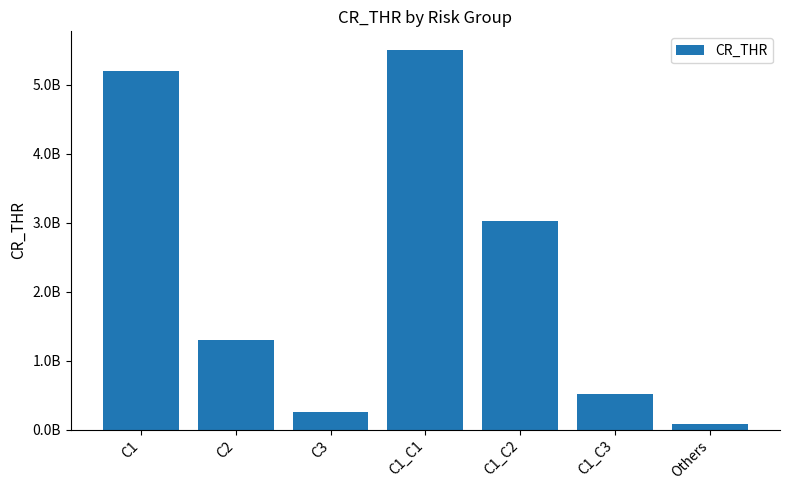

True or false: the data shows 1269811096 at C1.

False